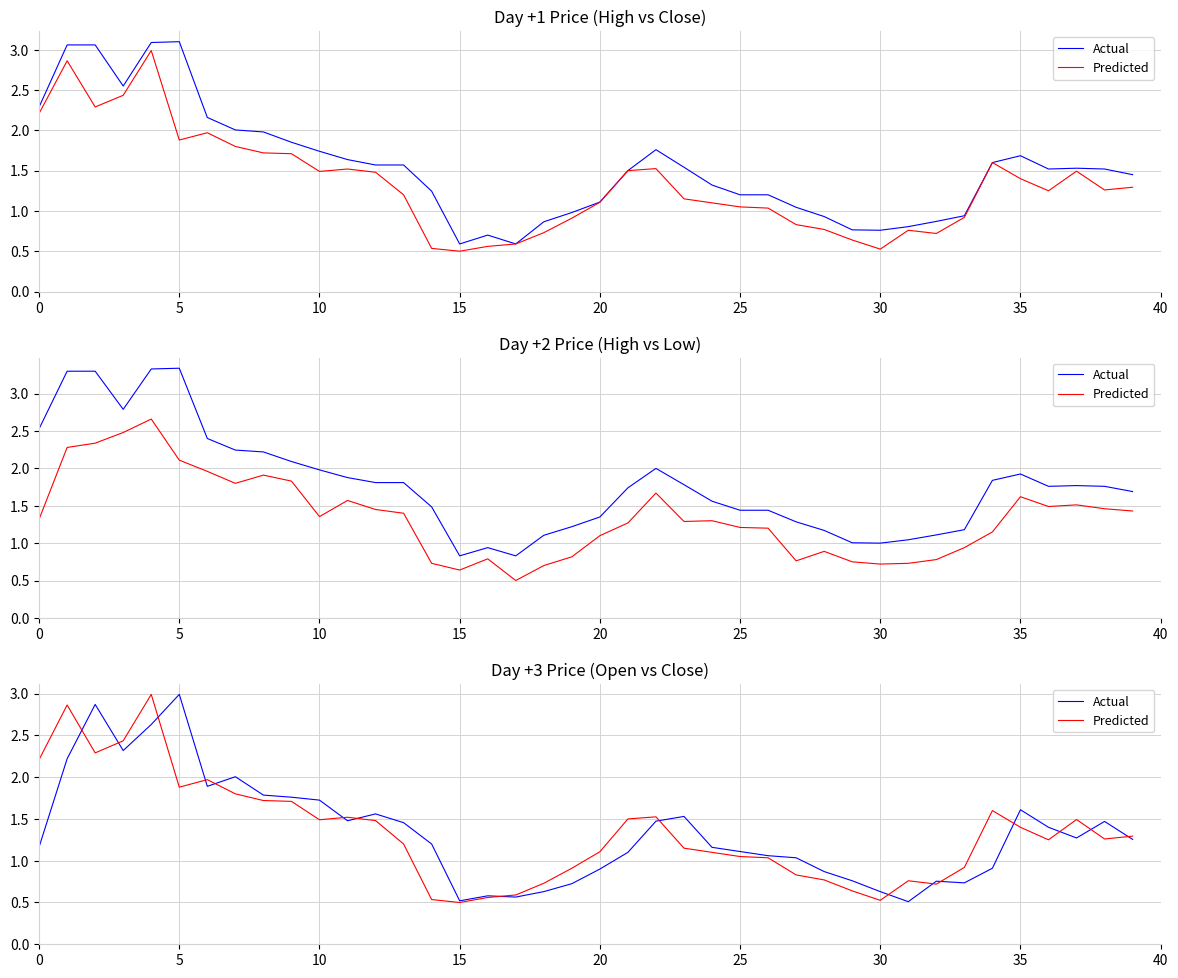

Does the chart display data point markers on the line(s)?

No